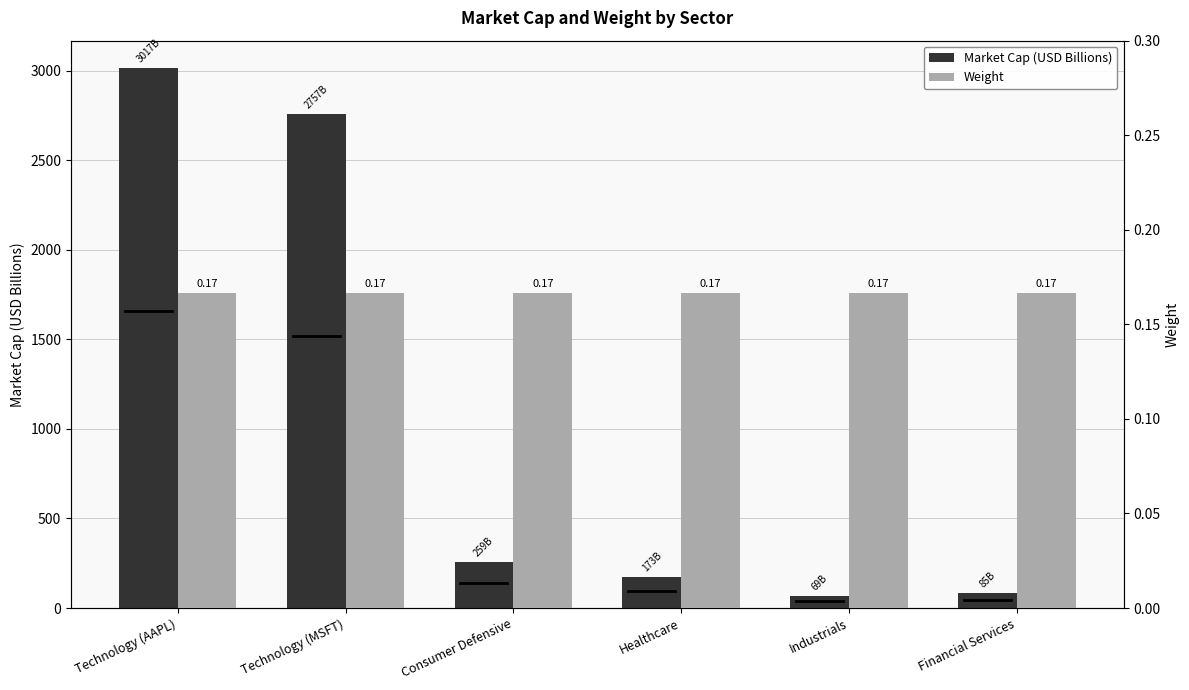

Rank the series at Consumer Defensive from highest to lowest value.

Market Cap (USD Billions), Weight